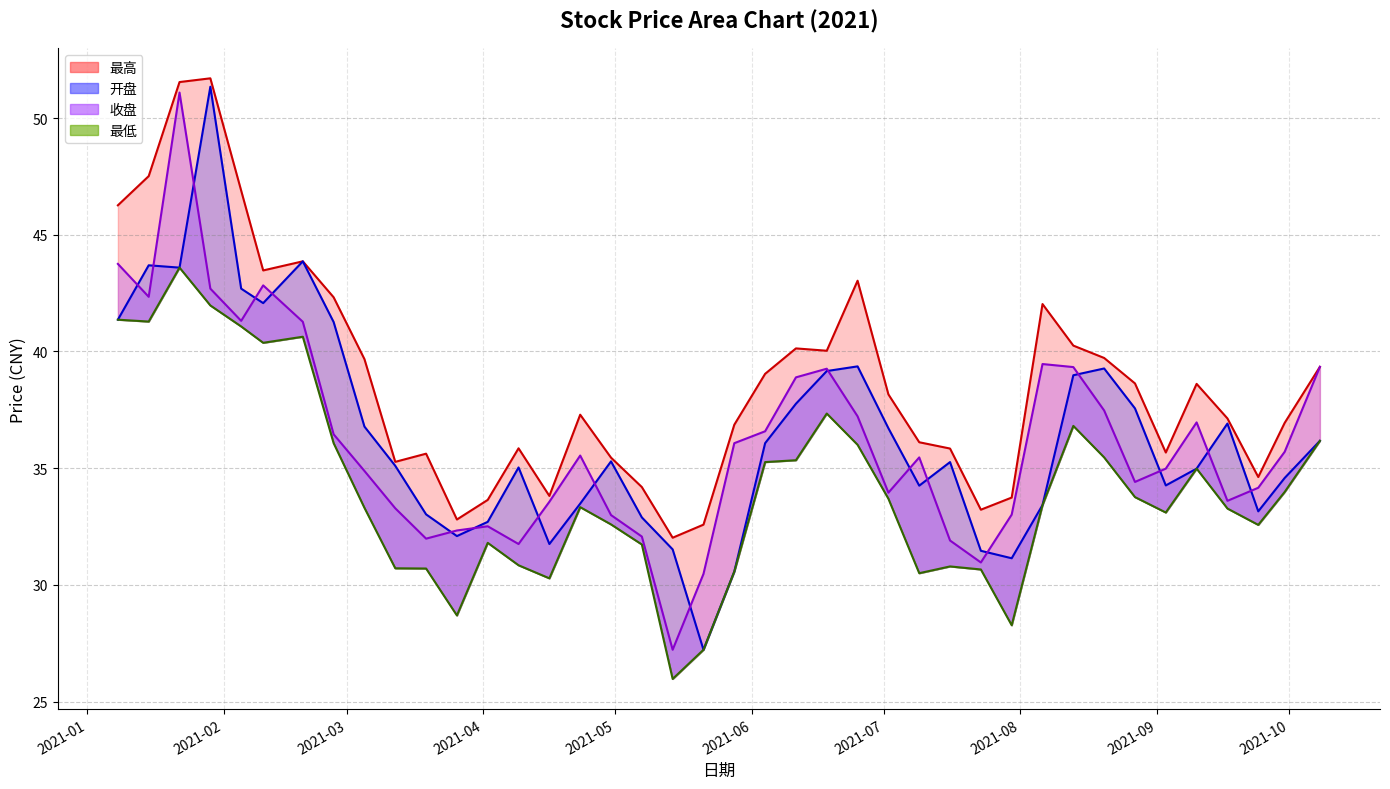

Rank the series by their maximum value, from lowest to highest.

最低, 收盘, 开盘, 最高